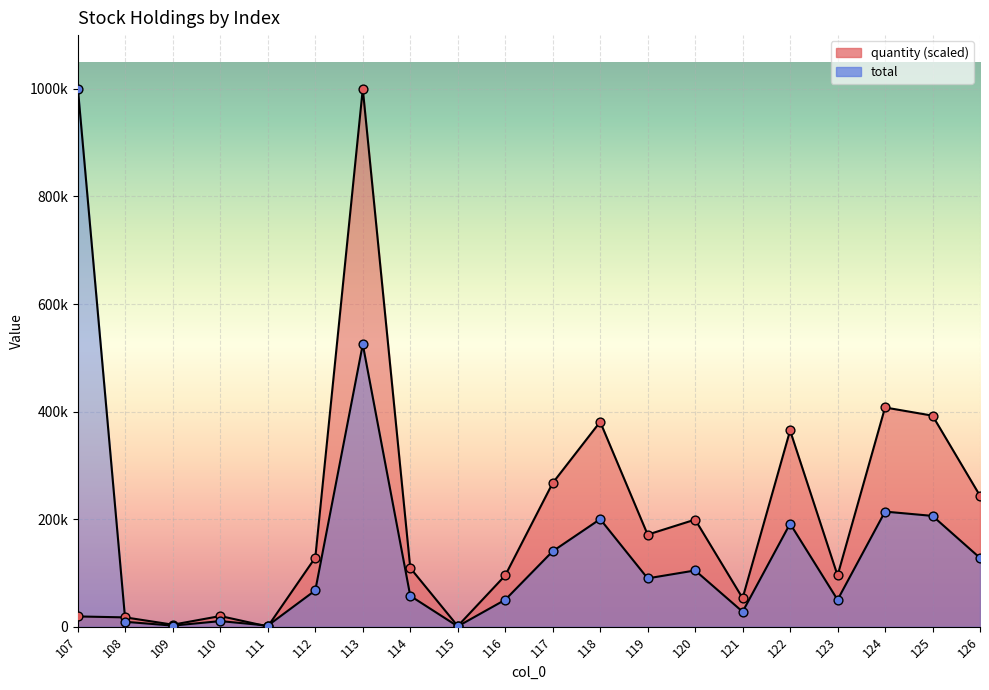

At which category is the sum across all series the highest?

113